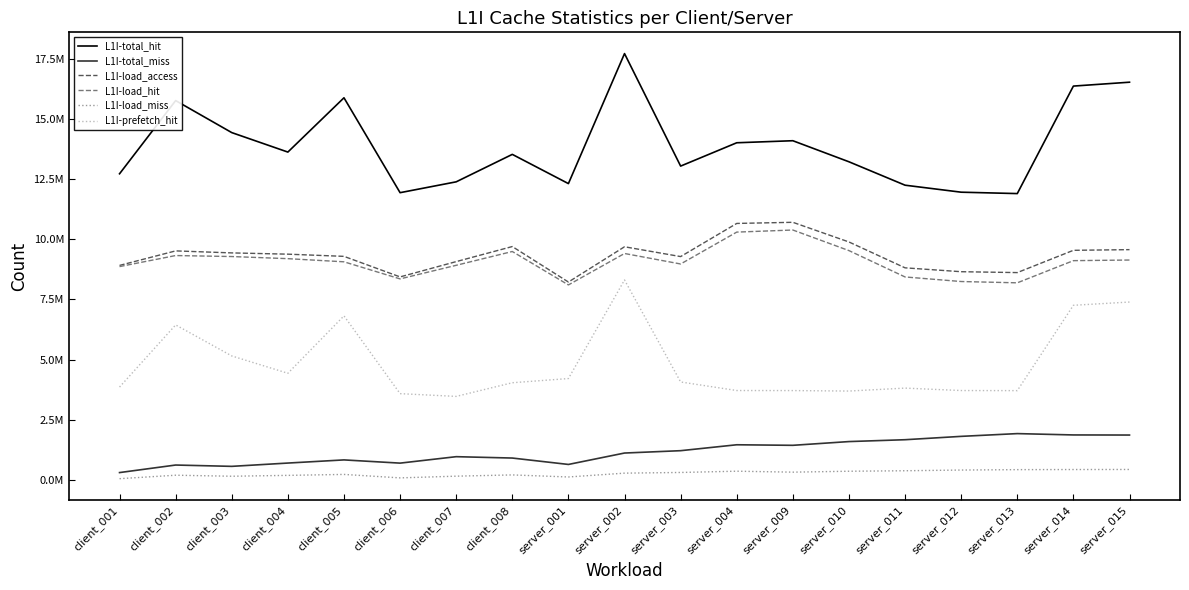

At which category does L1I-prefetch_hit reach its first local peak?

client_002